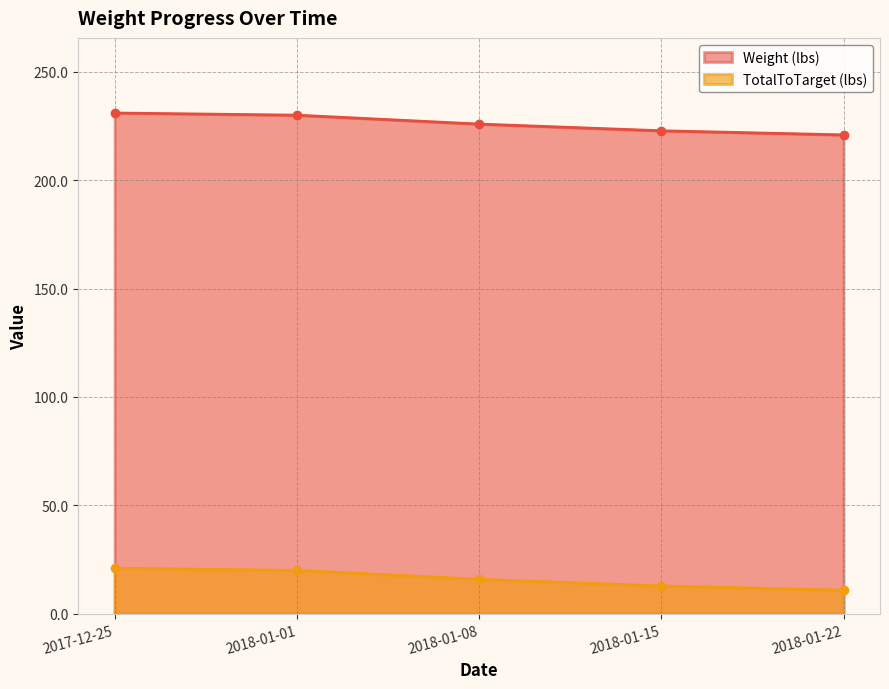

At which label does TotalToTarget (lbs) first exceed 225?

2017-12-25